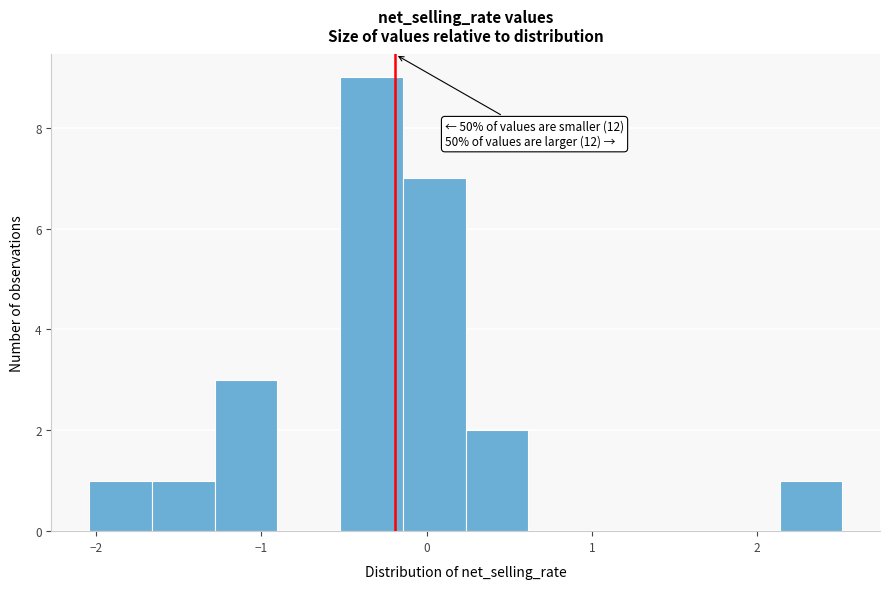

Around what value on the x-axis is the tallest bar? Give the approximate position of its centre, as read against the axis.

-0.3